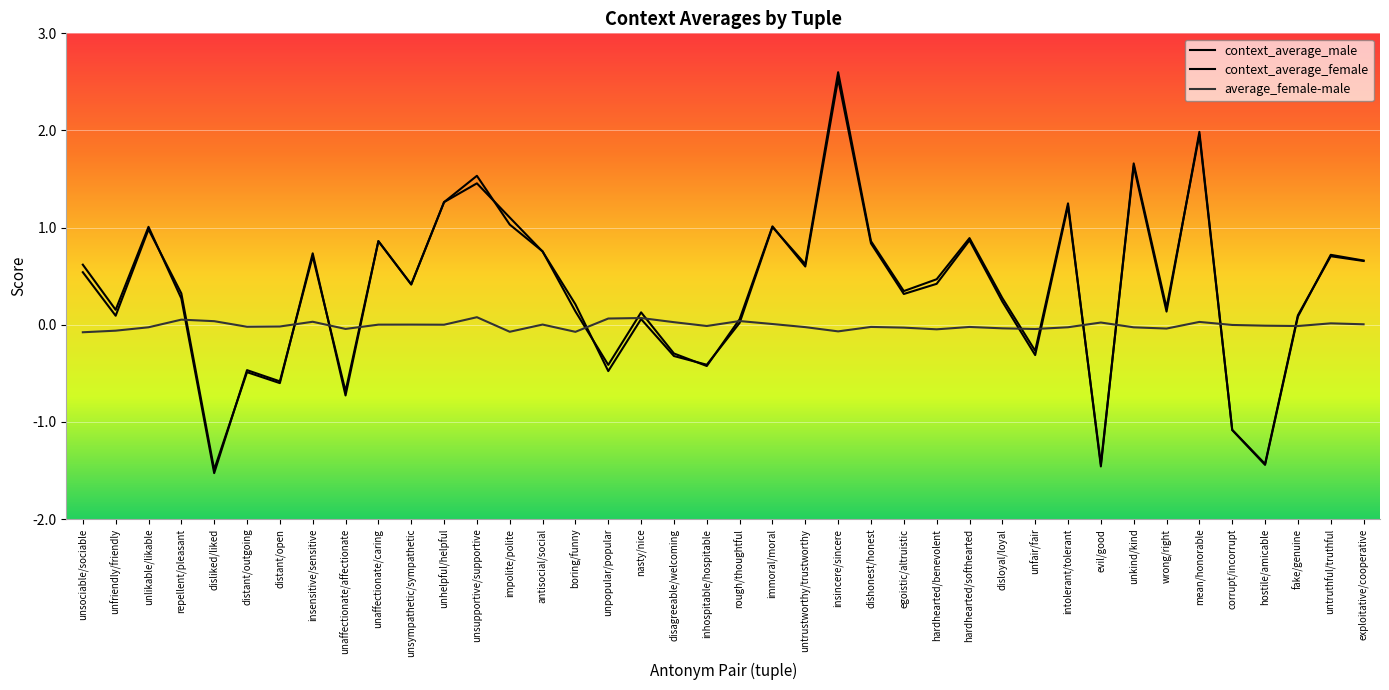

At which label does average_female-male reach its minimum?

unsociable/sociable